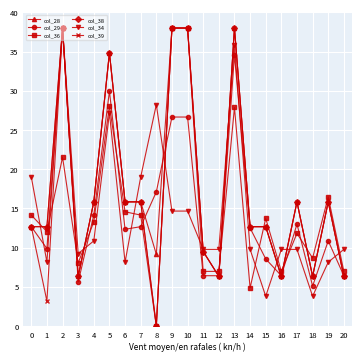

Which category has the lowest value across all series?

8